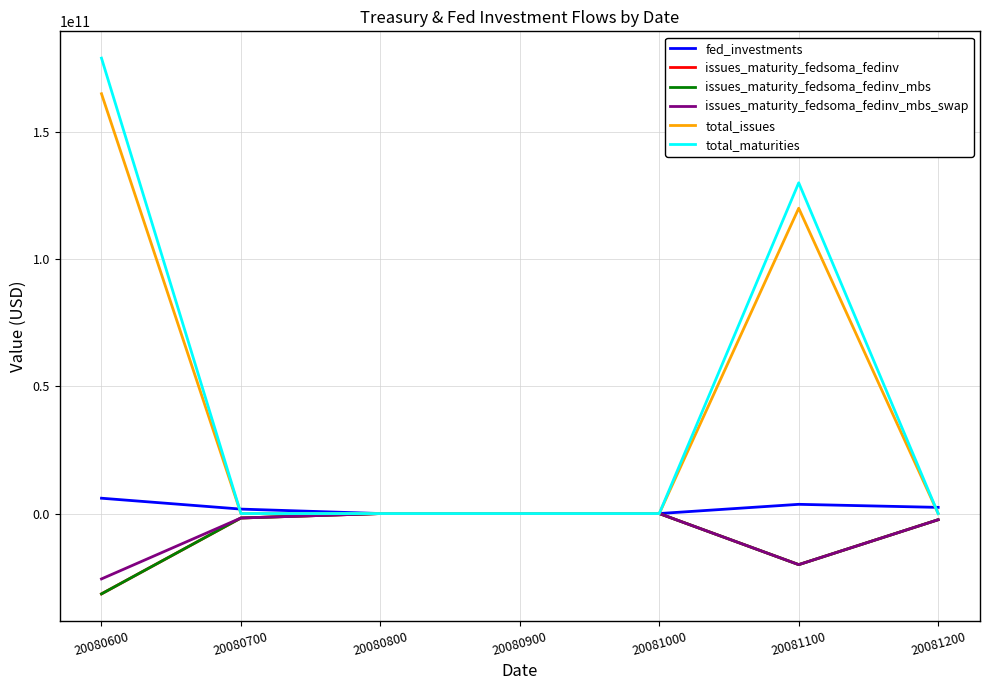

Does the chart display data point markers on the line(s)?

No